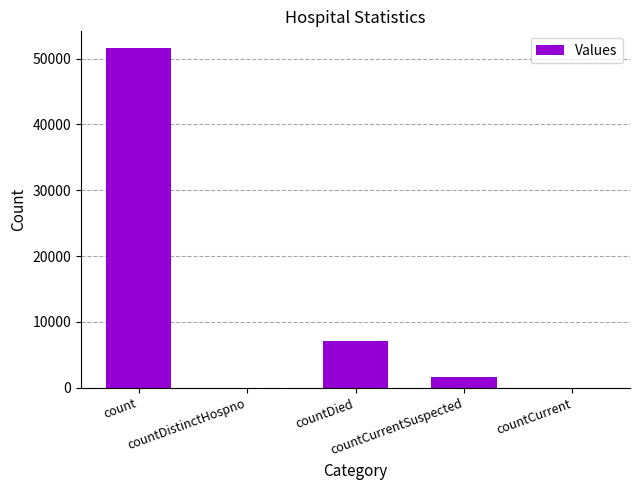

What is the maximum value shown in the chart?

51553